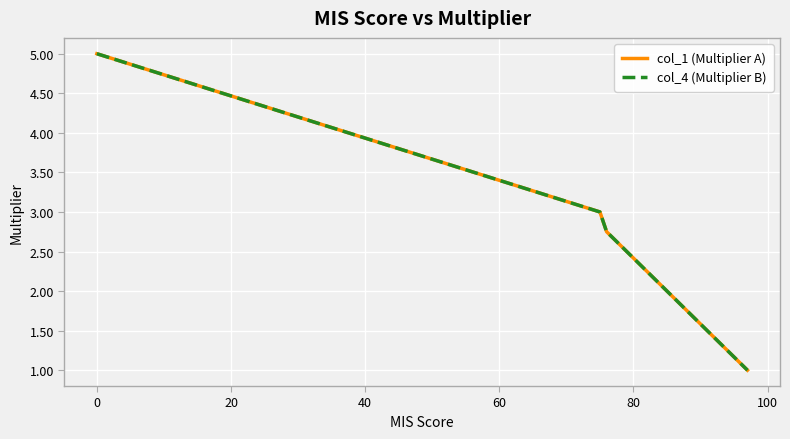

True or false: col_4 (Multiplier B) and col_1 (Multiplier A) cross at least once.

False